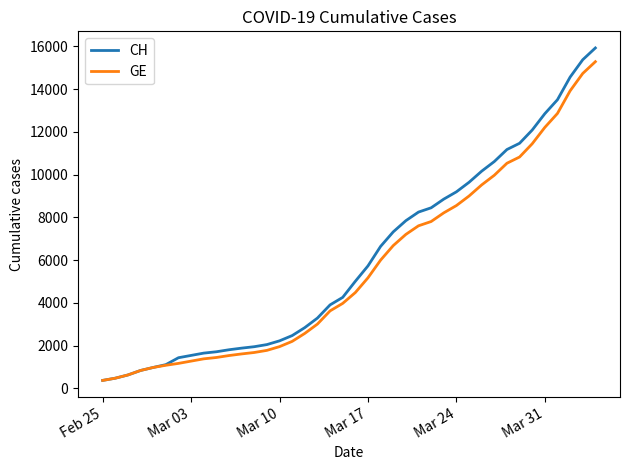

What is the minimum value shown in the chart?

375